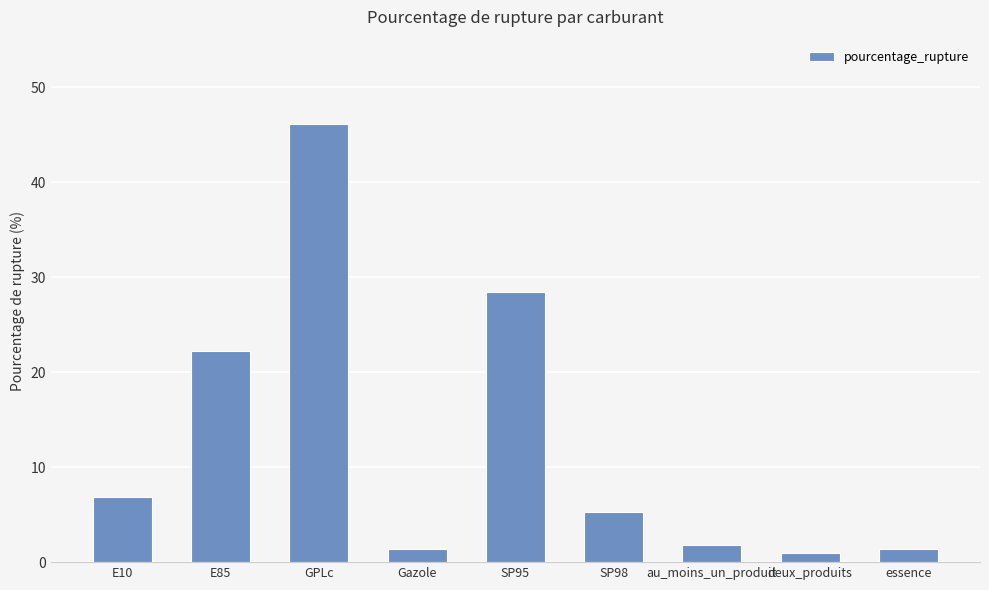

What value does the data have at au_moins_un_produit?

1.8